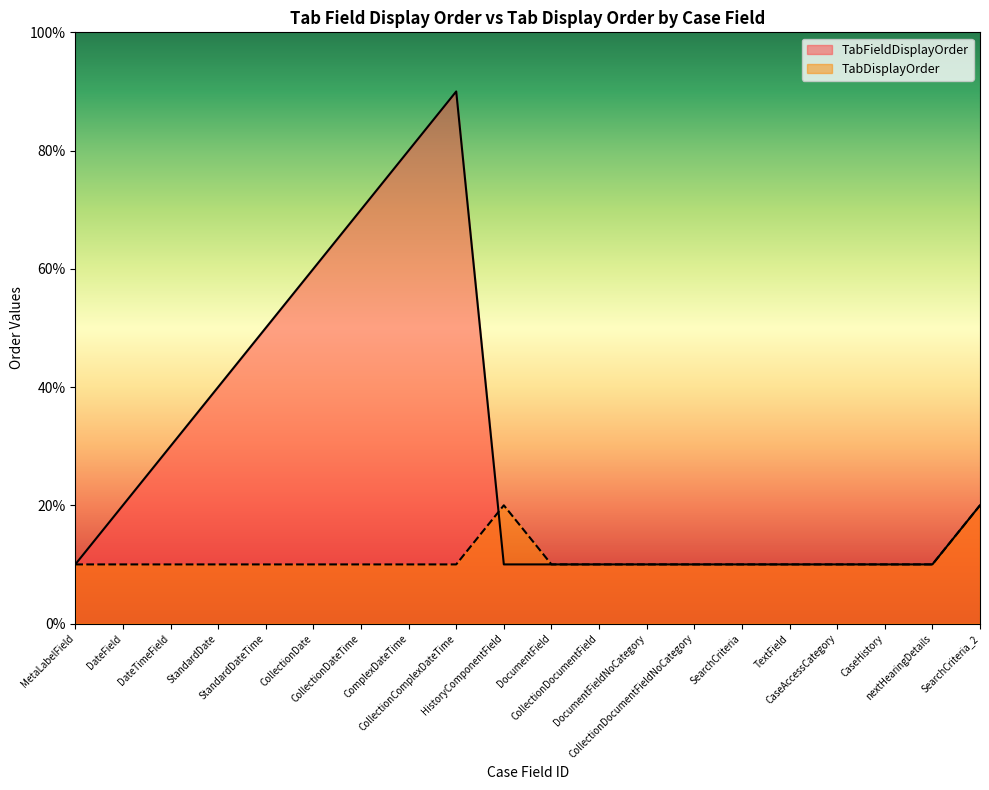

At which label is TabDisplayOrder closest to 1?

MetaLabelField